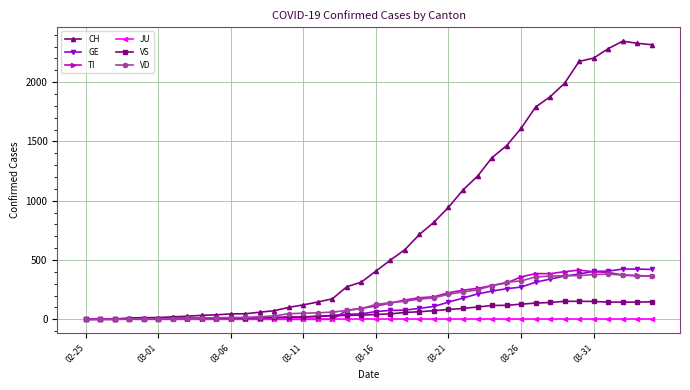

What is the greatest value displayed?

2346